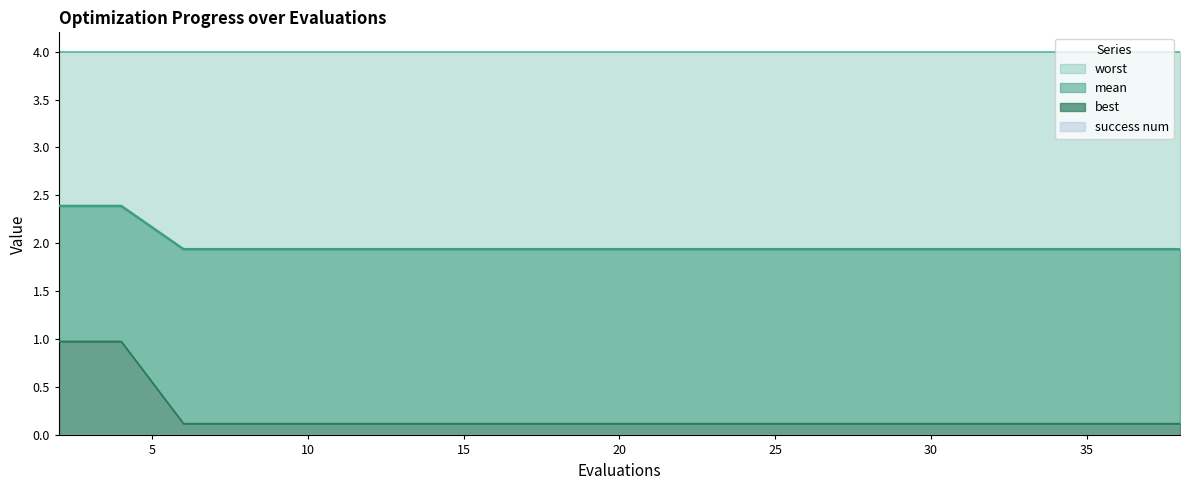

What is the value of the mean point at the 1st from the left?

2.4